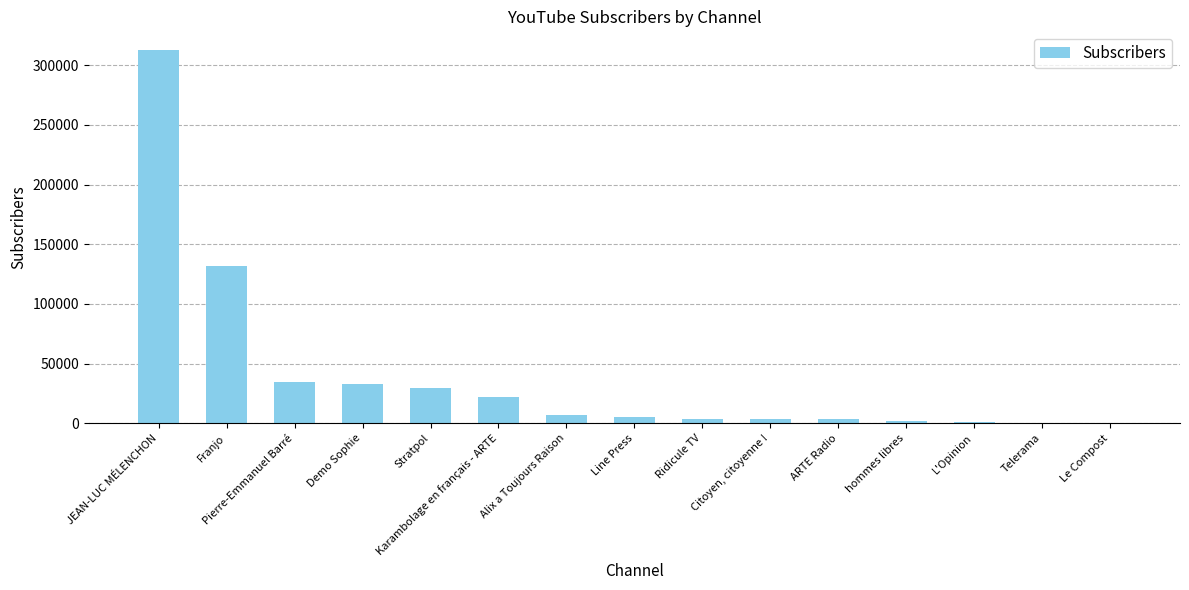

The chart shows a value of 312807 at JEAN-LUC MÉLENCHON. True or false?

True